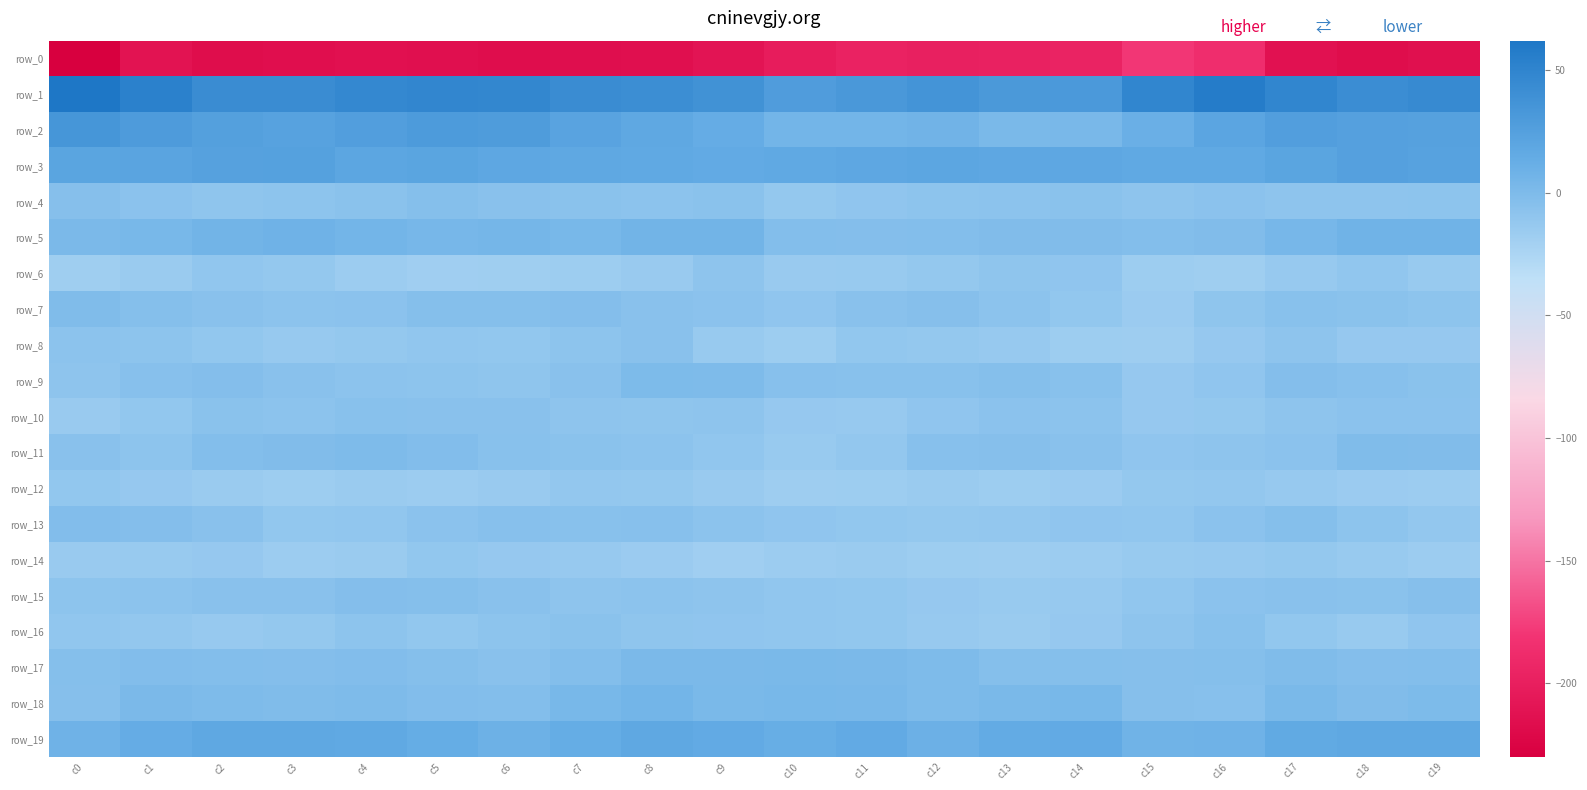

Which category has the lowest value across all series?

c0